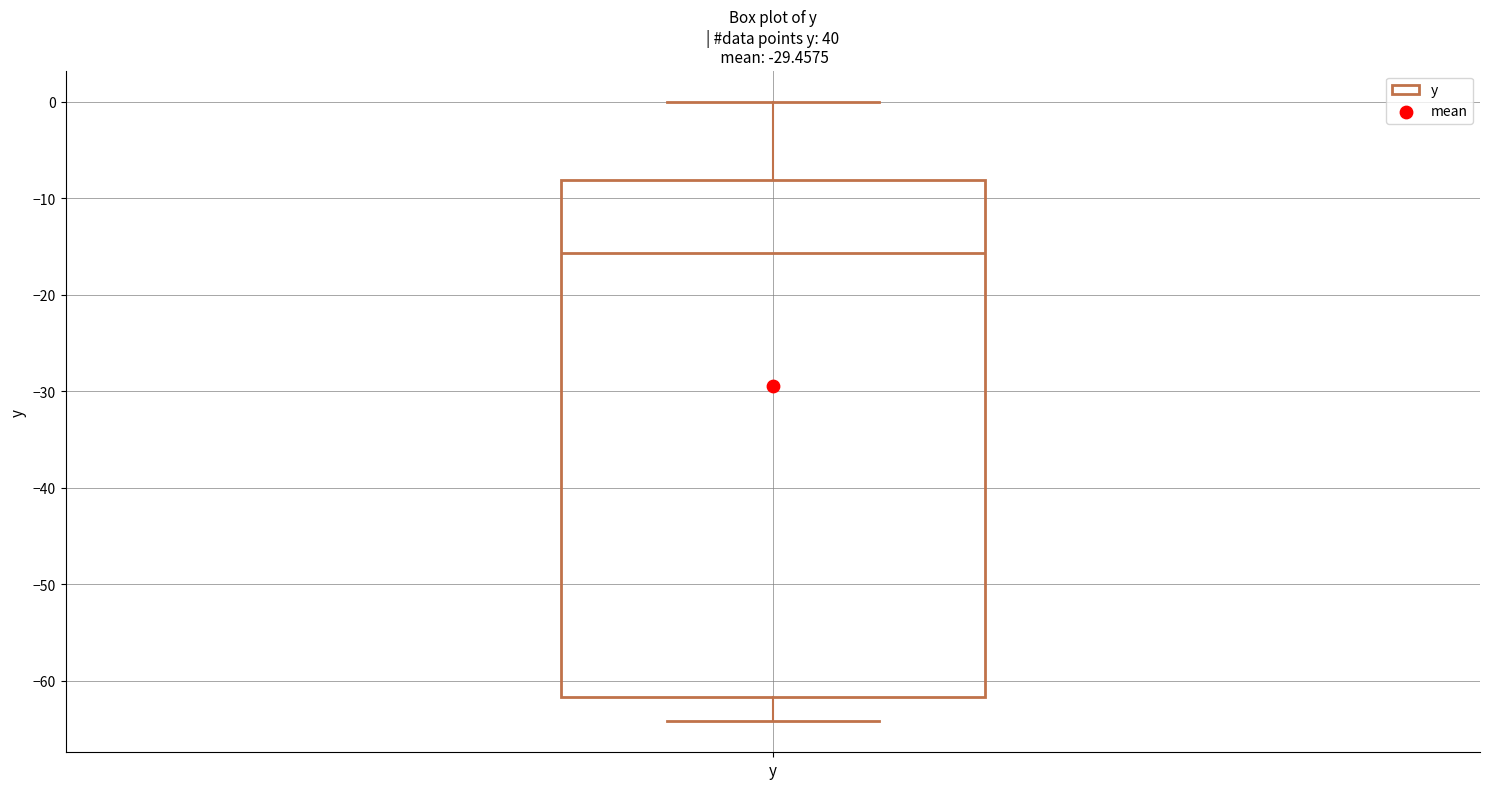

Read this box plot against the y-axis: the position of the median line, the range covered by the box, and the ends of both whiskers. The values are not printed on the chart, so give them approximately, as read against the axis.

median -16, box -62 to -8, whiskers -64 to 0